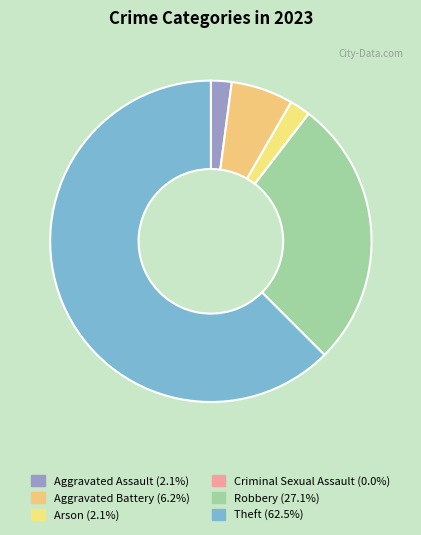

To the nearest percent, what is the difference between the Arson and Aggravated Battery slice percentages?

4%